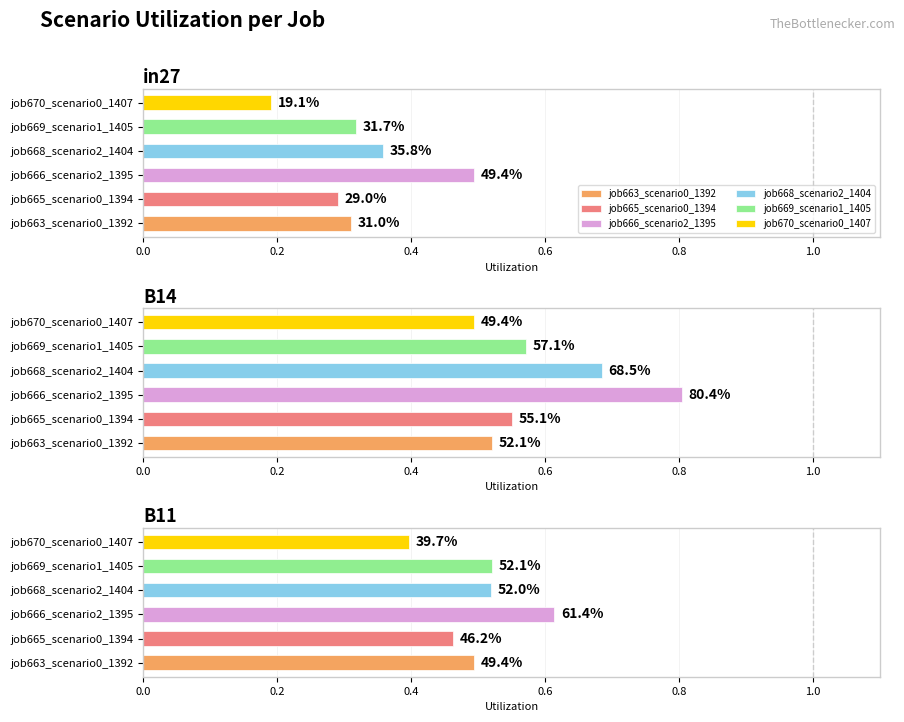

What is the average value of the job670_scenario0_1407 series?

0.4